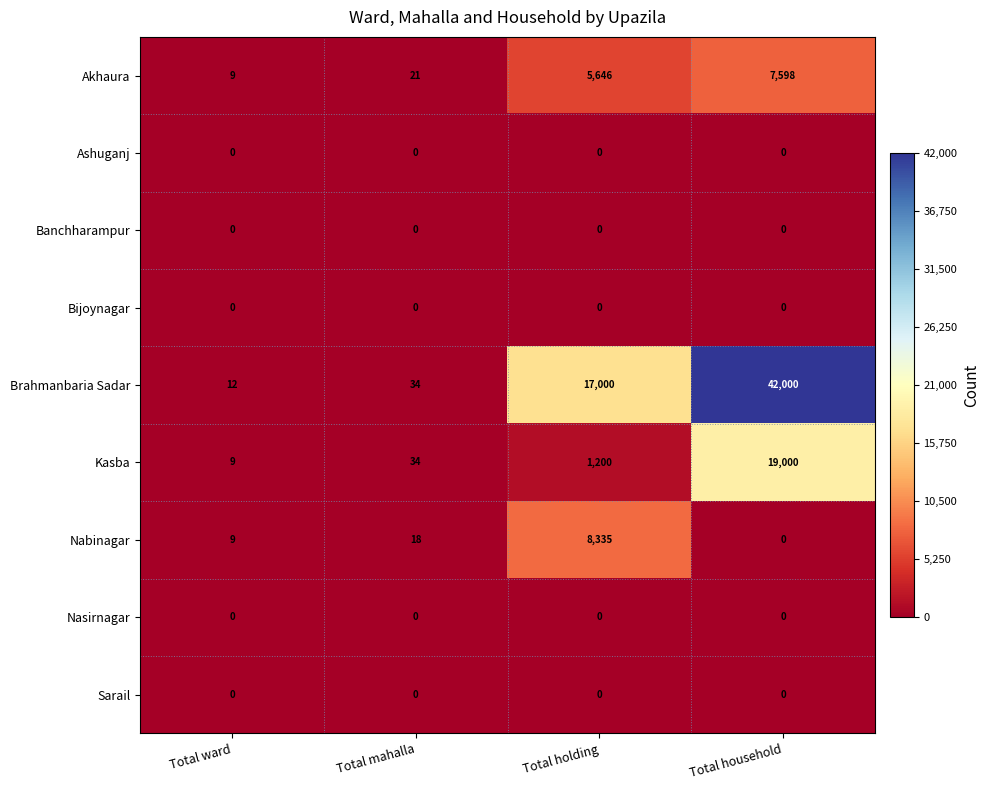

What is the difference between the Brahmanbaria Sadar values at Total household and Total holding?

25000